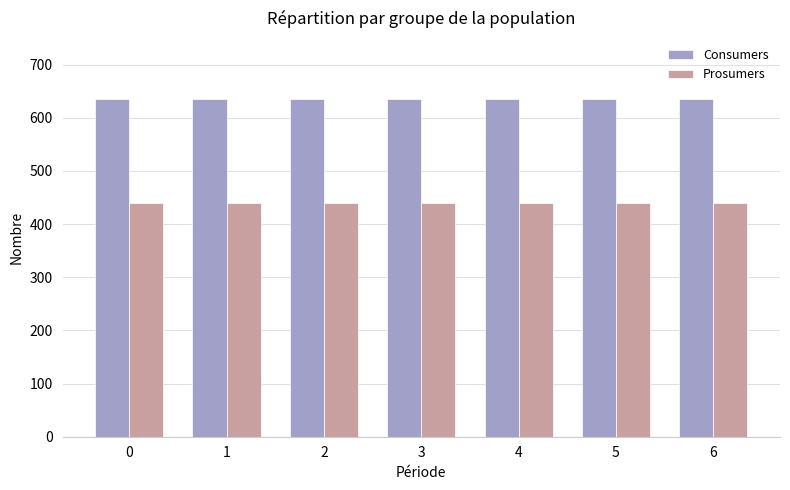

Reading left to right, list all the values displayed in this chart.

Consumers: 635	635	635	635	635	635	635
Prosumers: 440	440	440	440	440	440	440